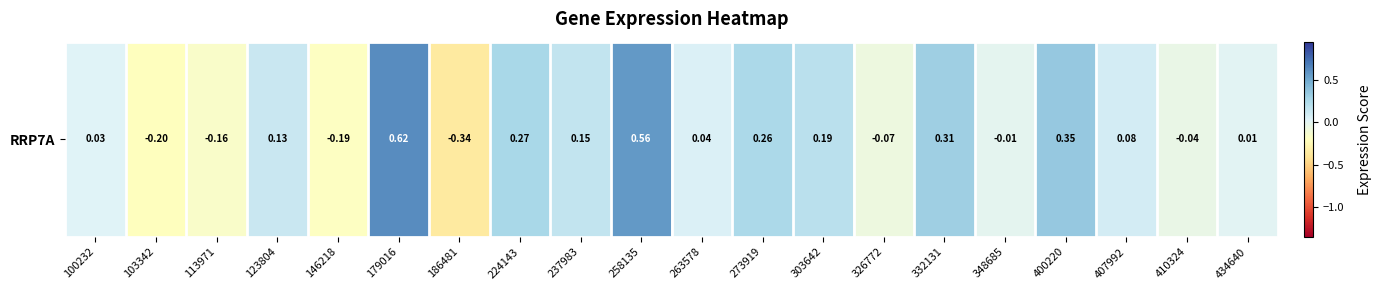

How many categories are shown in the chart?

20